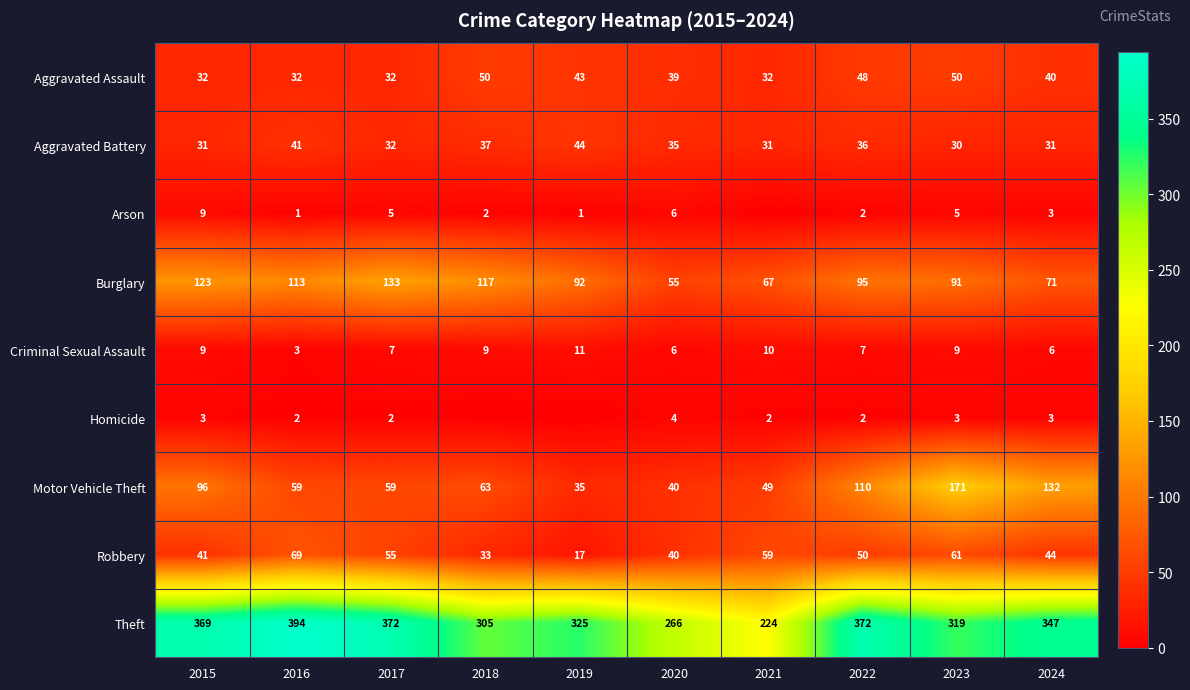

At how many categories does at least one series exceed 347?

4